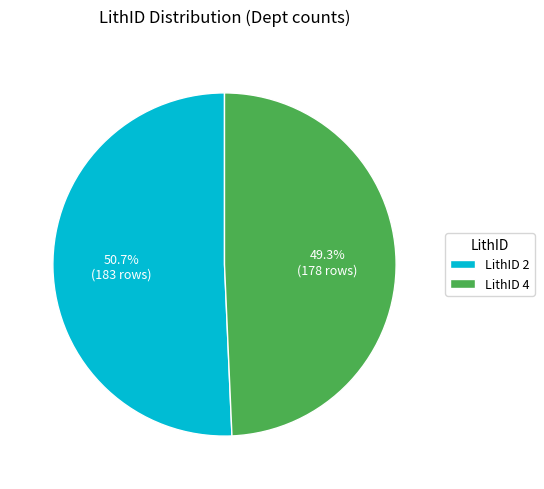

How many slices are in this pie chart?

2